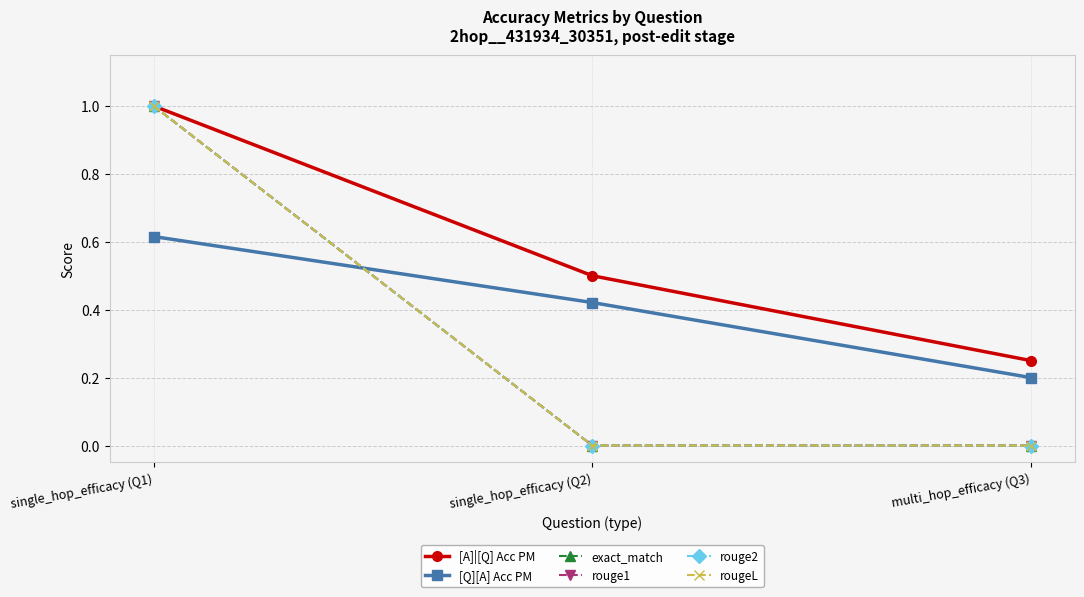

Does the chart have visible grid lines?

Yes